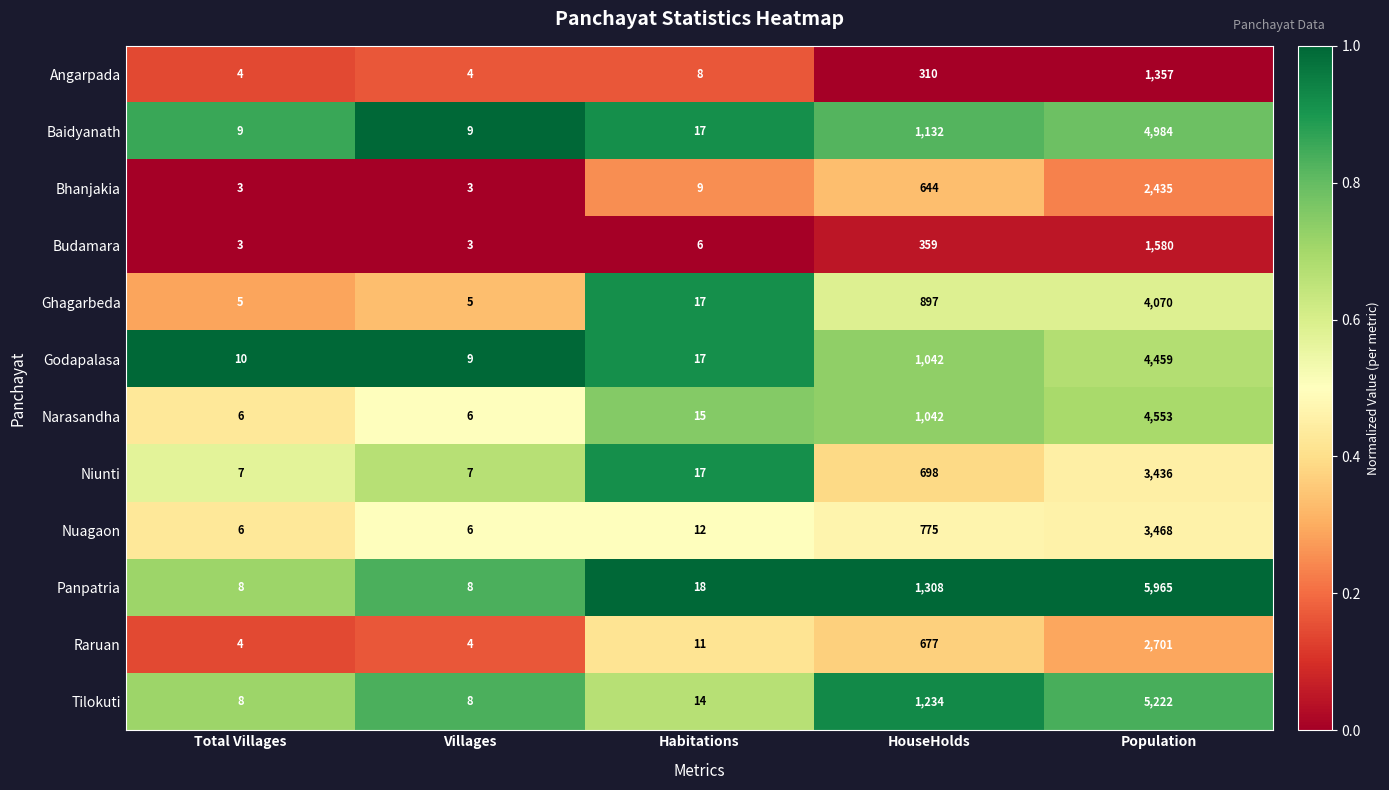

What is the approximate value of Narasandha at Population?

4553